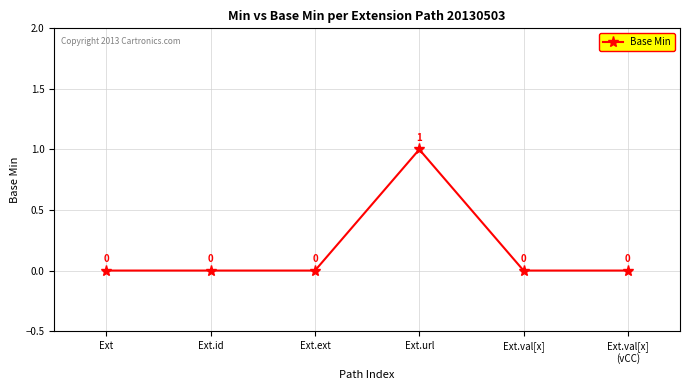

Which label corresponds to the largest value in the chart?

Ext.url